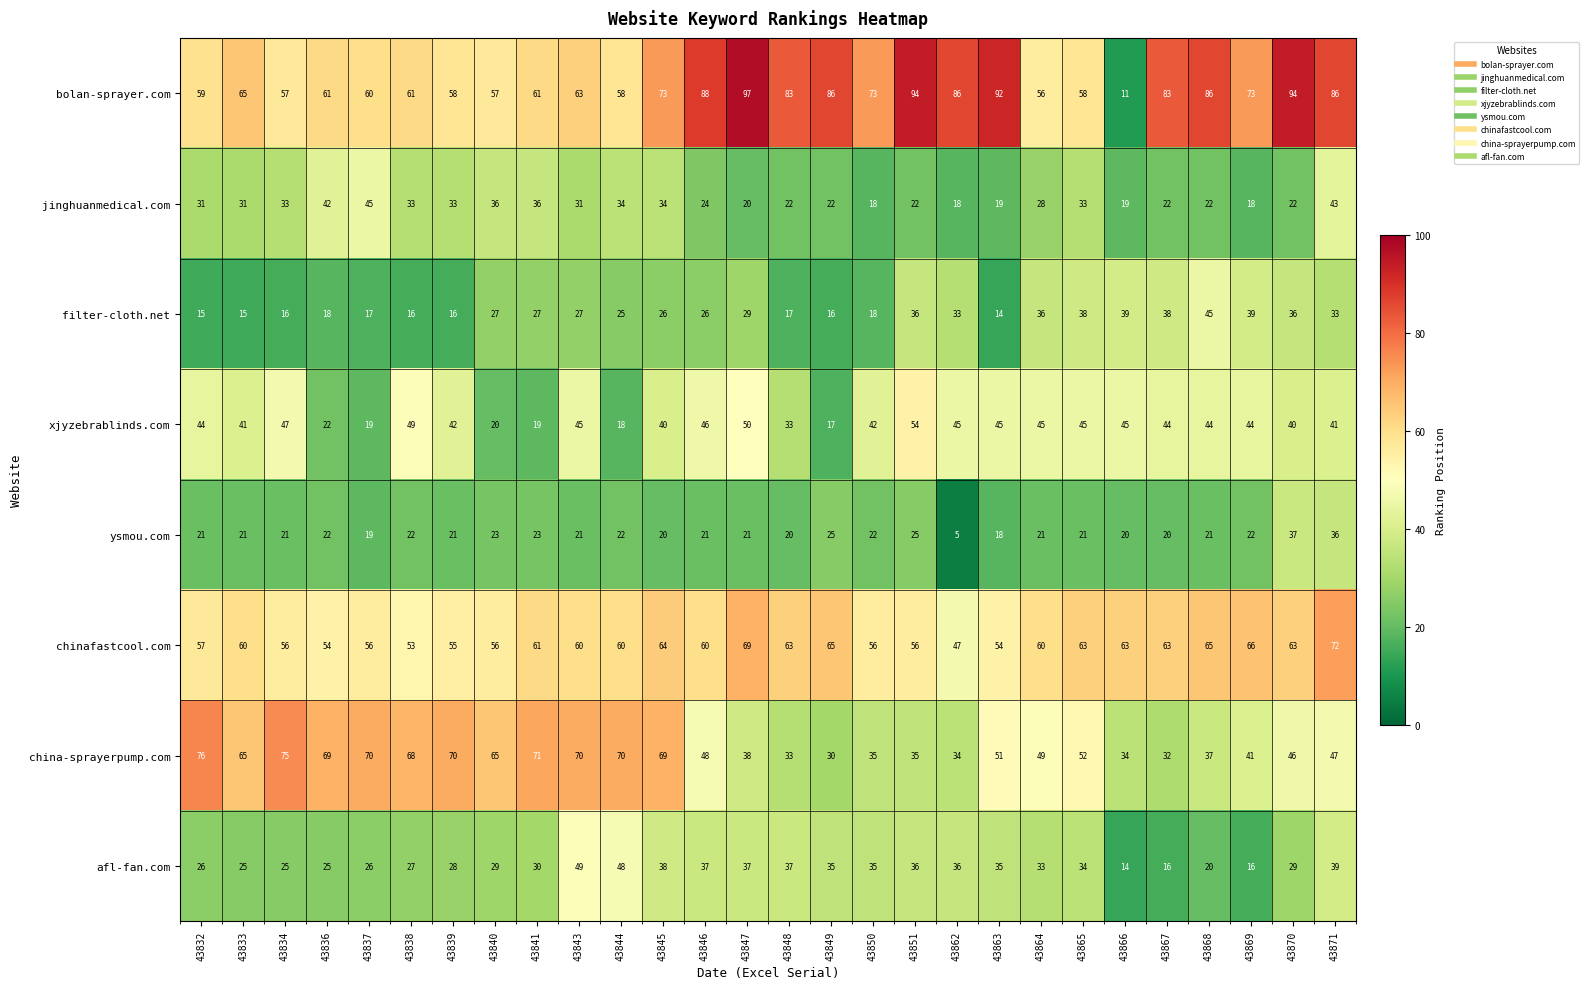

What is the average value of the afl-fan.com series?

31